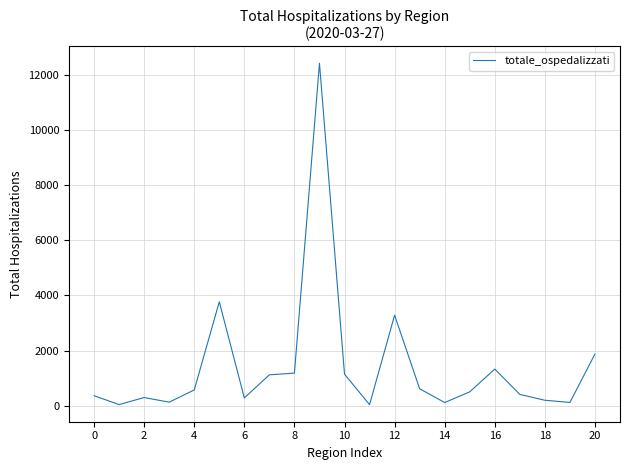

How many categories are shown in the chart?

21